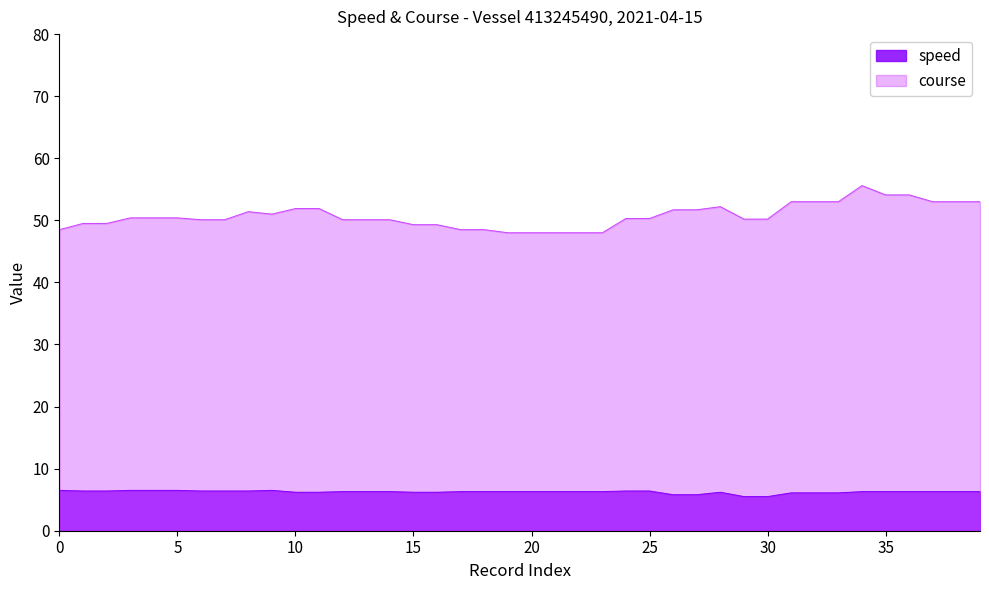

Where is the first local maximum for course?

8